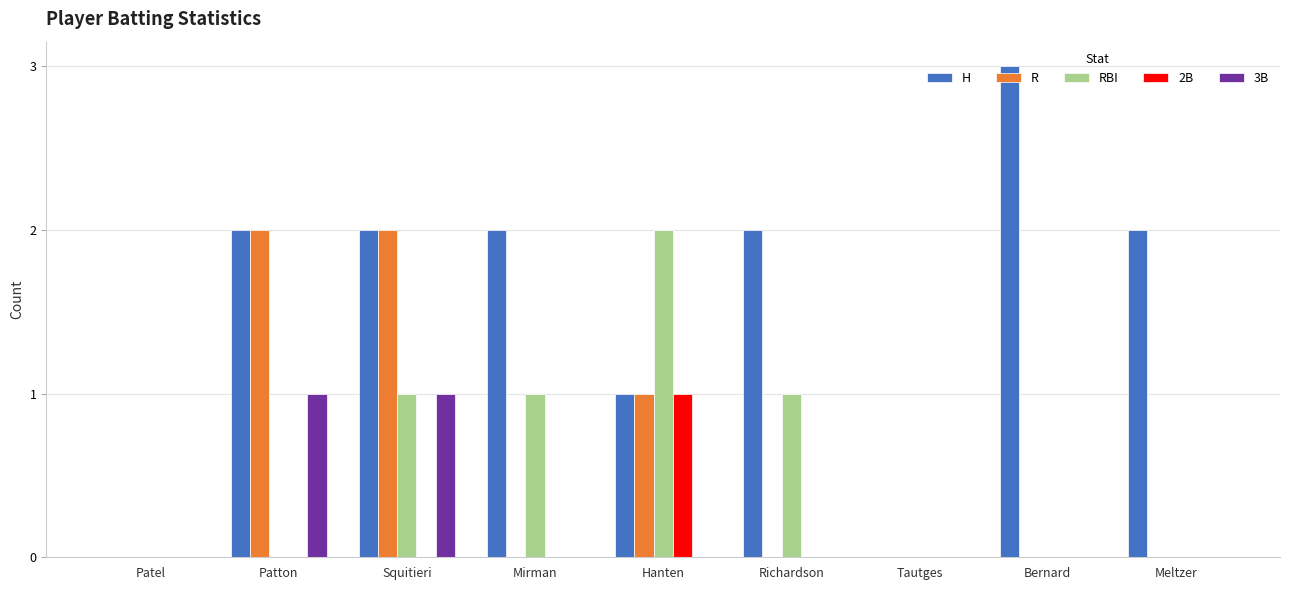

What is the sum of all R values?

5